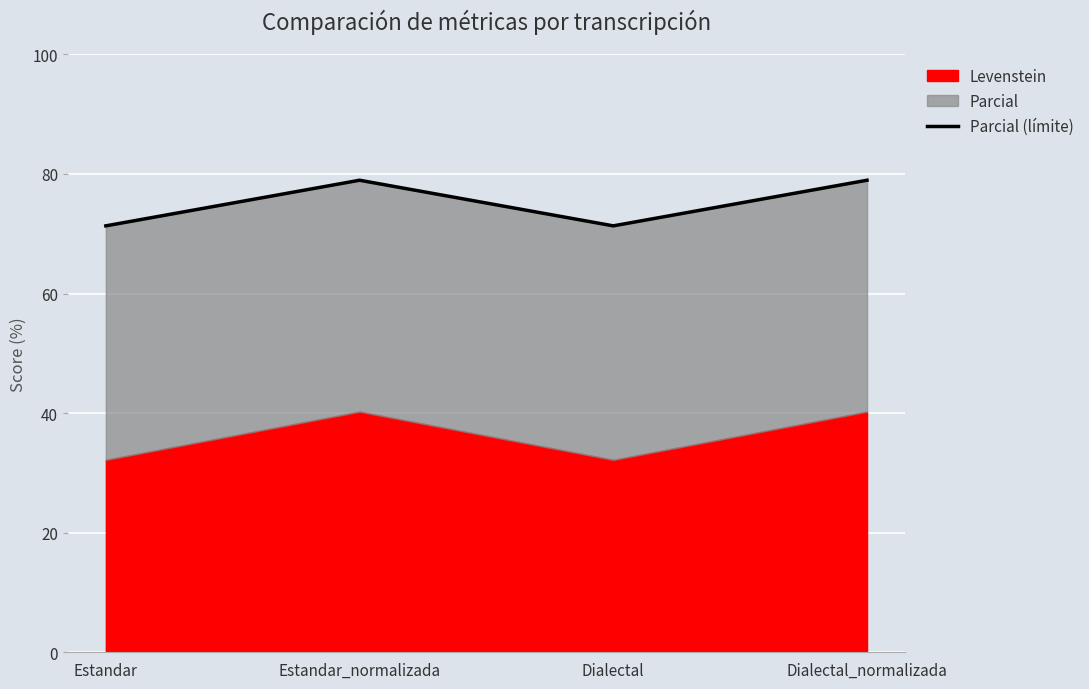

True or false: the data has more than 2 interior local peaks.

False